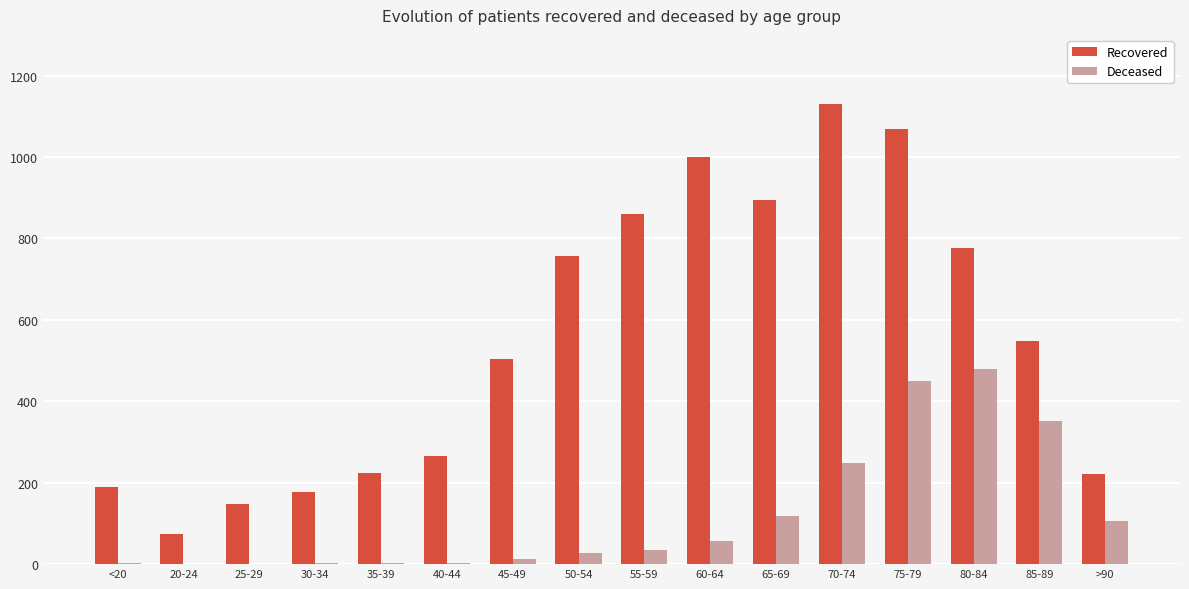

What is the total value across all series at 25-29?

148